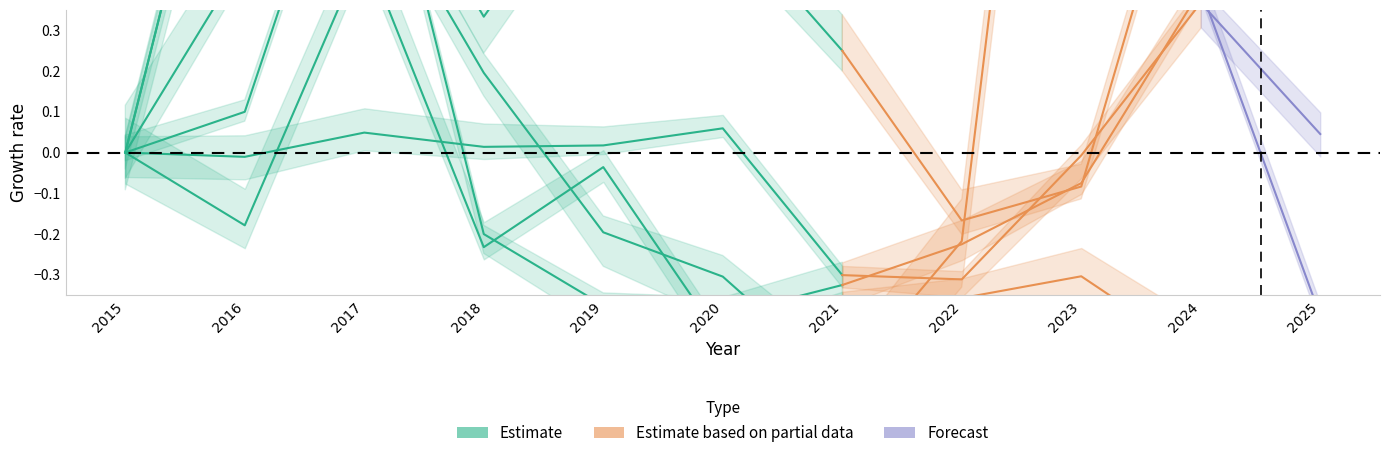

Which has a higher value, 2018 or 2017?

2017